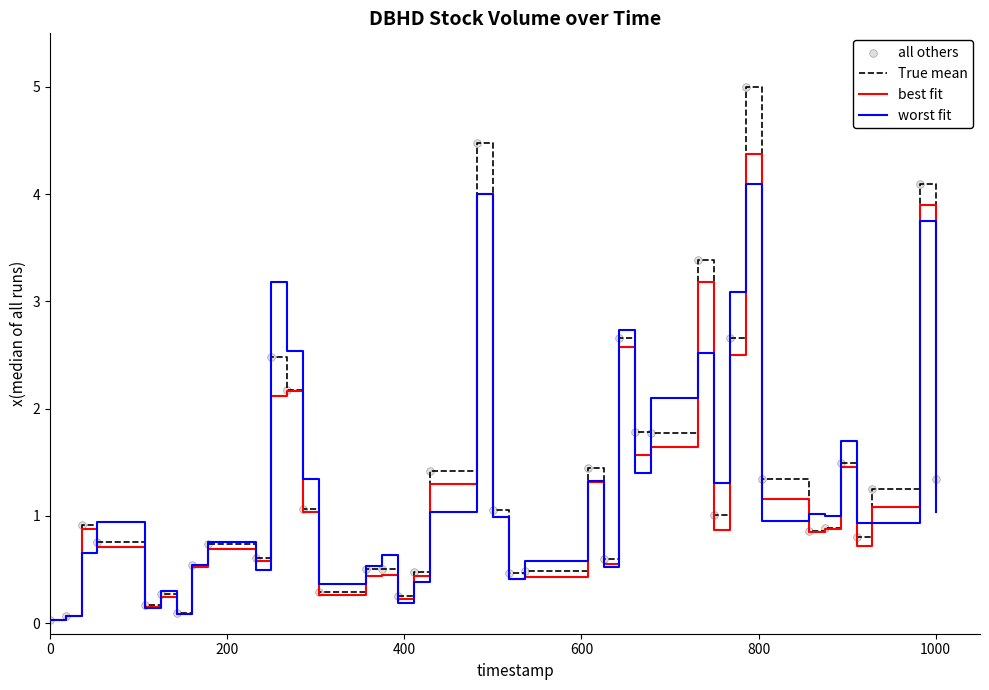

Which series has the widest spread of values?

True mean